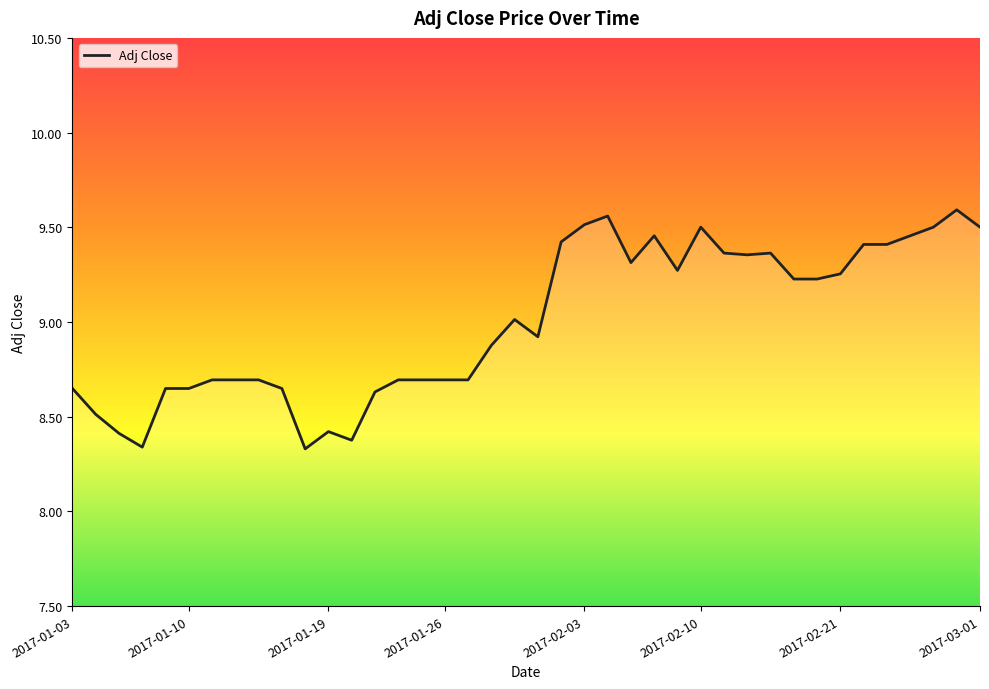

How many lines are shown in the chart?

1